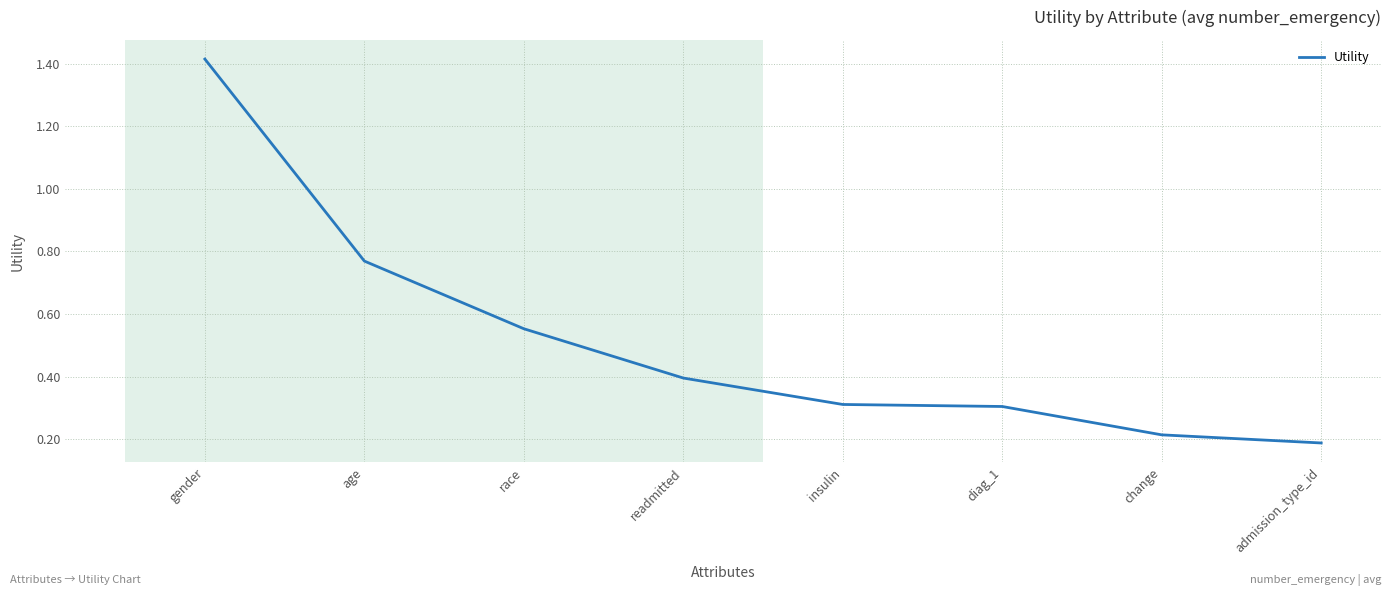

Which label corresponds to the largest value in the chart?

gender